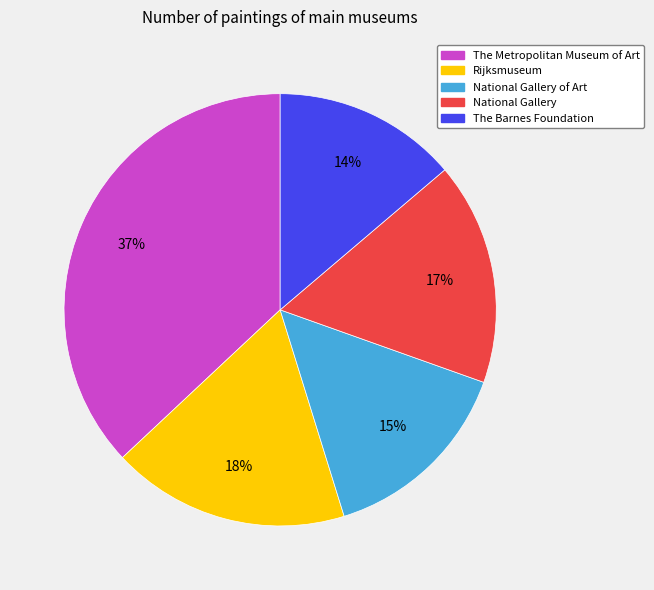

What is the largest slice in the pie chart?

The Metropolitan Museum of Art